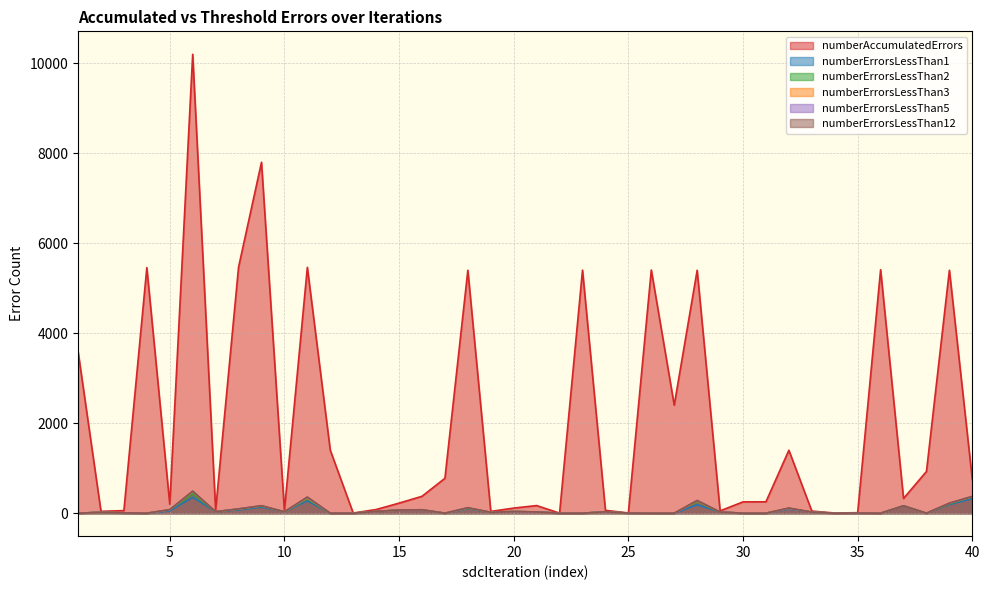

Read the numberErrorsLessThan2 value at 16, to the nearest 50.

100